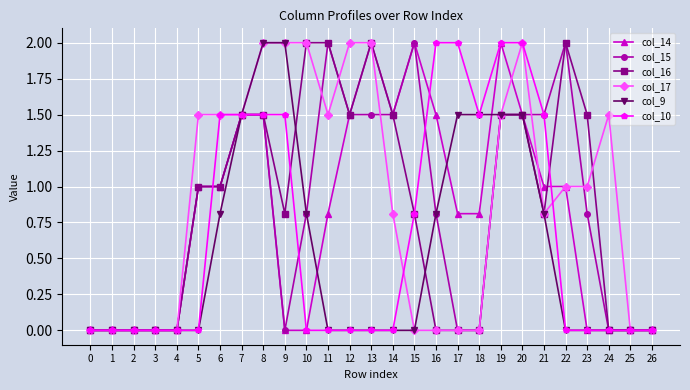

Reading left to right, list all the values displayed in this chart.

col_14: 0=0.0	1=0.0	2=0.0	3=0.0	4=0.0	5=1.0	6=1.0	7=1.5	8=1.5	9=0.0	10=0.0	11=0.8	12=1.5	13=2.0	14=1.5	15=2.0	16=1.5	17=0.8	18=0.8	19=2.0	20=1.5	21=1.0	22=1.0	23=0.0	24=0.0	25=0.0	26=0.0
col_15: 0=0.0	1=0.0	2=0.0	3=0.0	4=0.0	5=1.0	6=1.0	7=1.5	8=1.5	9=0.0	10=0.8	11=2.0	12=1.5	13=1.5	14=1.5	15=2.0	16=0.8	17=0.0	18=0.0	19=1.5	20=1.5	21=1.5	22=2.0	23=0.8	24=0.0	25=0.0	26=0.0
col_16: 0=0.0	1=0.0	2=0.0	3=0.0	4=0.0	5=1.0	6=1.0	7=1.5	8=1.5	9=0.8	10=2.0	11=2.0	12=1.5	13=2.0	14=1.5	15=0.8	16=0.0	17=0.0	18=0.0	19=1.5	20=1.5	21=0.8	22=2.0	23=1.5	24=0.0	25=0.0	26=0.0
col_17: 0=0.0	1=0.0	2=0.0	3=0.0	4=0.0	5=1.5	6=1.5	7=1.5	8=2.0	9=2.0	10=2.0	11=1.5	12=2.0	13=2.0	14=0.8	15=0.0	16=0.0	17=0.0	18=0.0	19=1.5	20=2.0	21=0.8	22=1.0	23=1.0	24=1.5	25=0.0	26=0.0
col_9: 0=0.0	1=0.0	2=0.0	3=0.0	4=0.0	5=0.0	6=0.8	7=1.5	8=2.0	9=2.0	10=0.8	11=0.0	12=0.0	13=0.0	14=0.0	15=0.0	16=0.8	17=1.5	18=1.5	19=1.5	20=1.5	21=0.8	22=0.0	23=0.0	24=0.0	25=0.0	26=0.0
col_10: 0=0.0	1=0.0	2=0.0	3=0.0	4=0.0	5=0.0	6=1.5	7=1.5	8=1.5	9=1.5	10=0.0	11=0.0	12=0.0	13=0.0	14=0.0	15=0.8	16=2.0	17=2.0	18=1.5	19=2.0	20=2.0	21=1.5	22=0.0	23=0.0	24=0.0	25=0.0	26=0.0